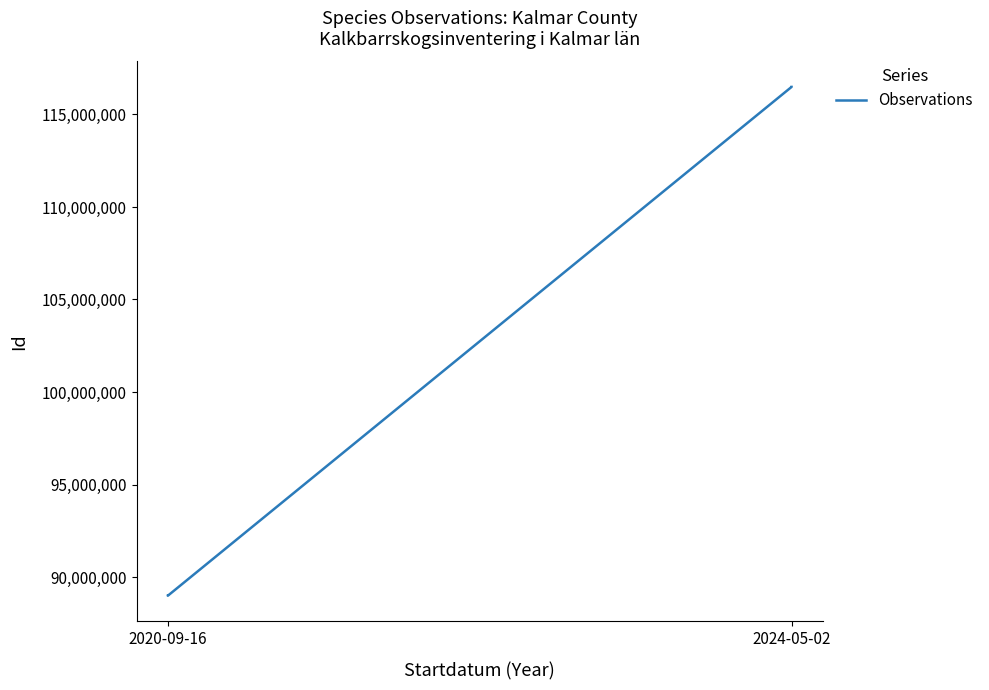

Does the chart display data point markers on the line(s)?

No